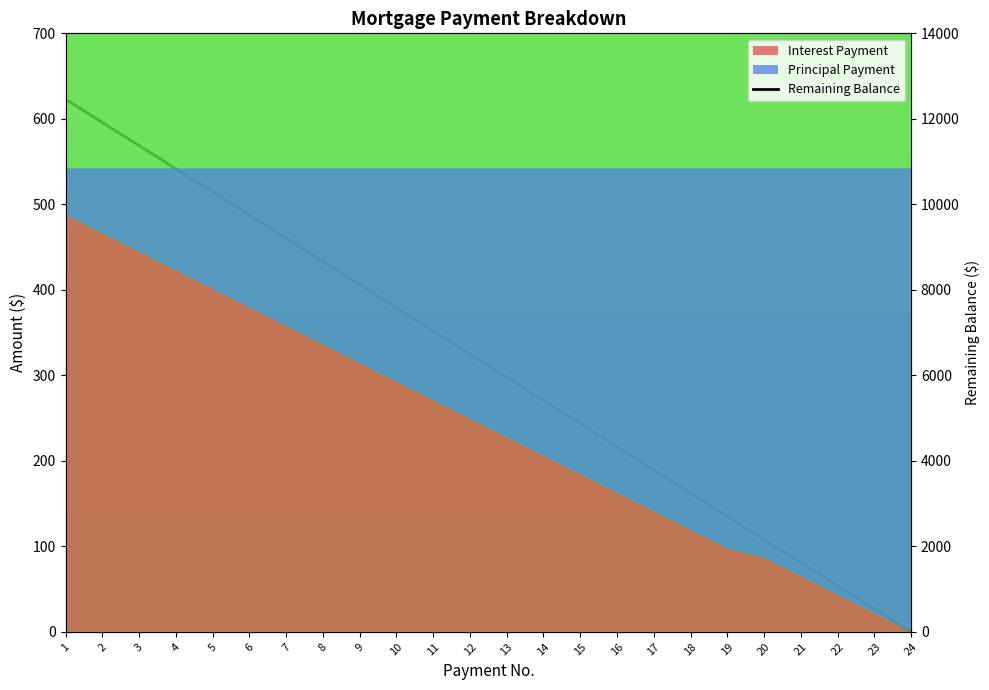

What is the greatest value displayed?

12458